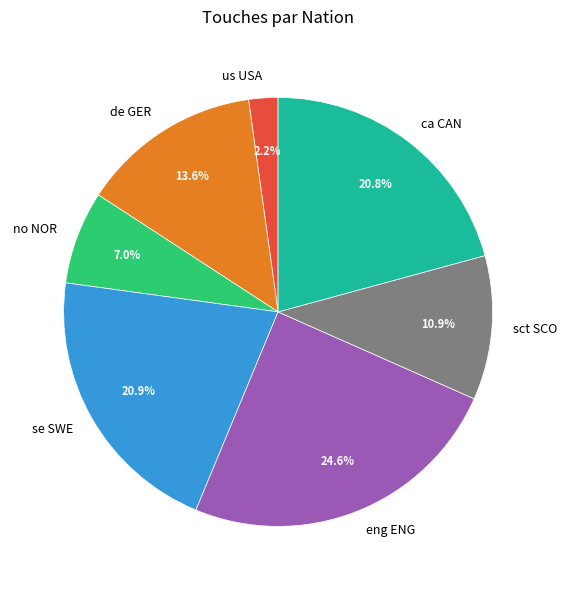

To the nearest percent, what portion does sct SCO represent?

11%